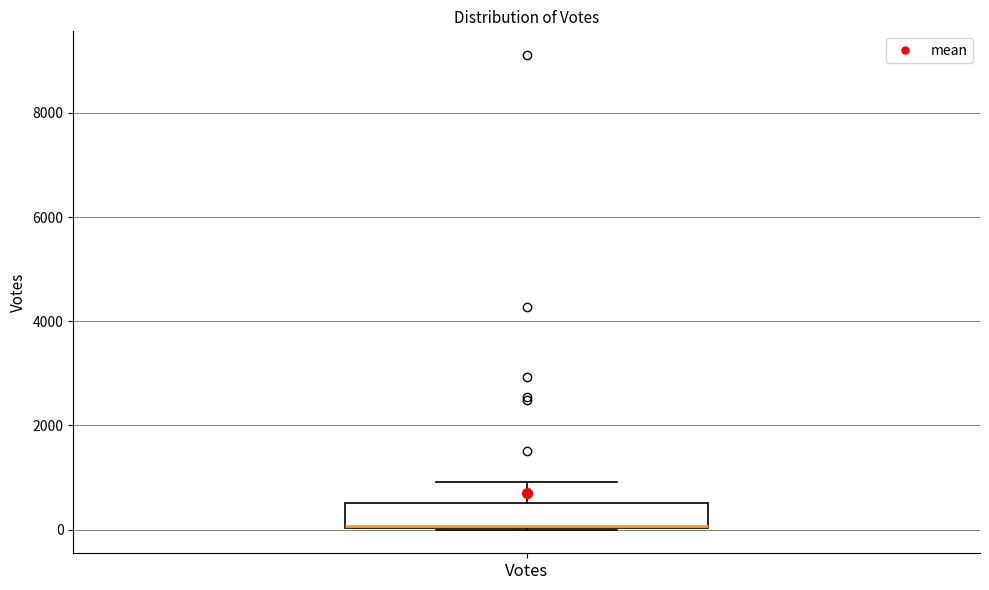

Where does the upper whisker of the box for Votes end on the y-axis? The values are not printed on the chart, so give them approximately, as read against the axis.

1000